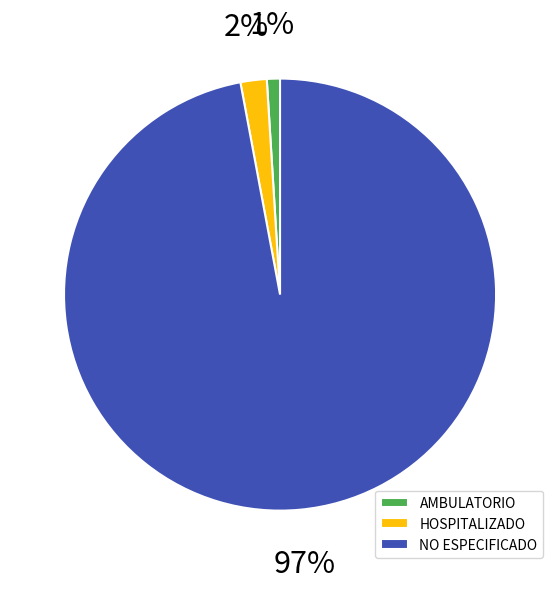

Is the sum of AMBULATORIO and NO ESPECIFICADO greater than half?

Yes